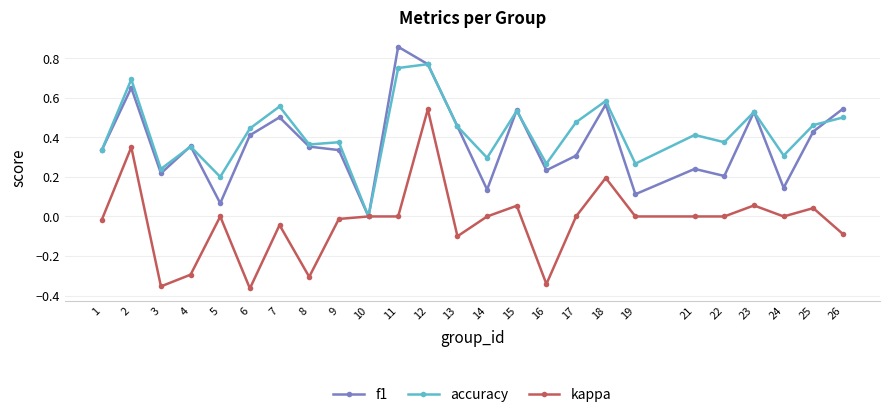

What are all the series names shown in the legend?

f1, accuracy, kappa